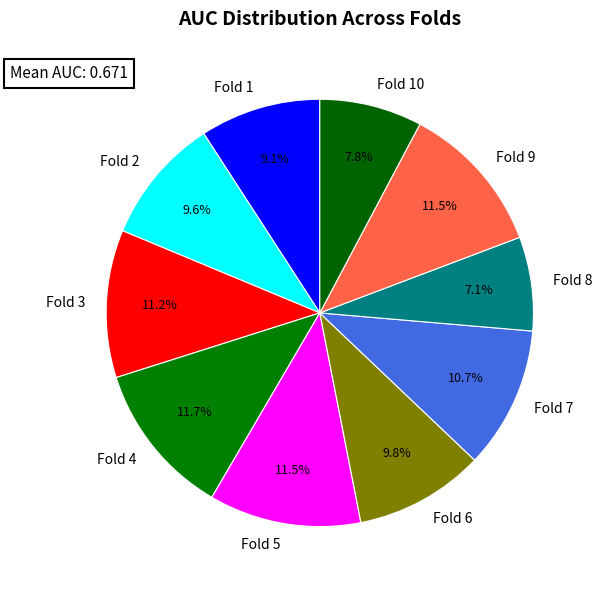

To the nearest percent, what is the difference between the Fold 4 and Fold 10 slice percentages?

4%